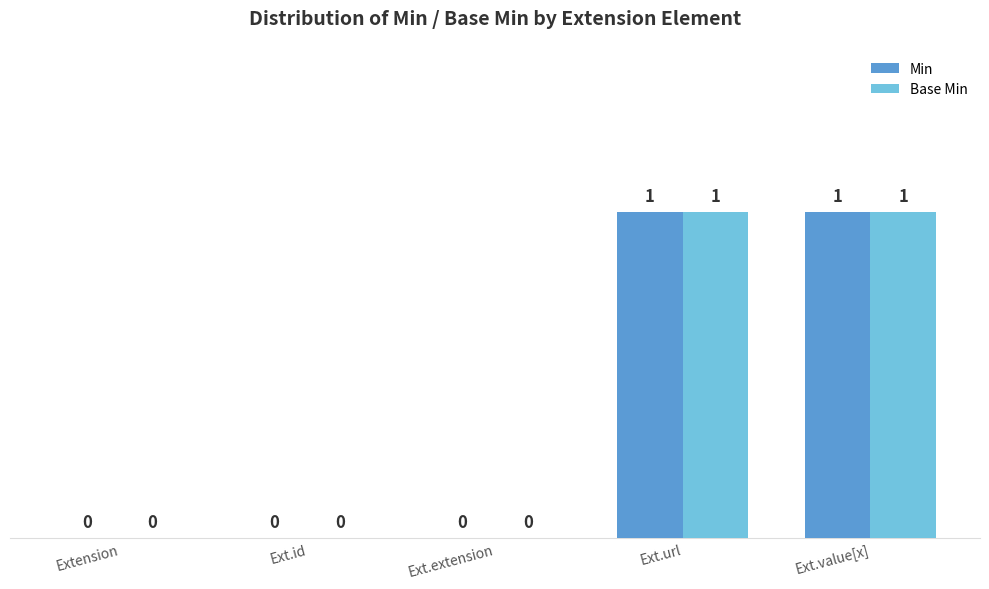

Is the value of Base Min at Ext.url greater than the value of Min at Ext.id?

Yes